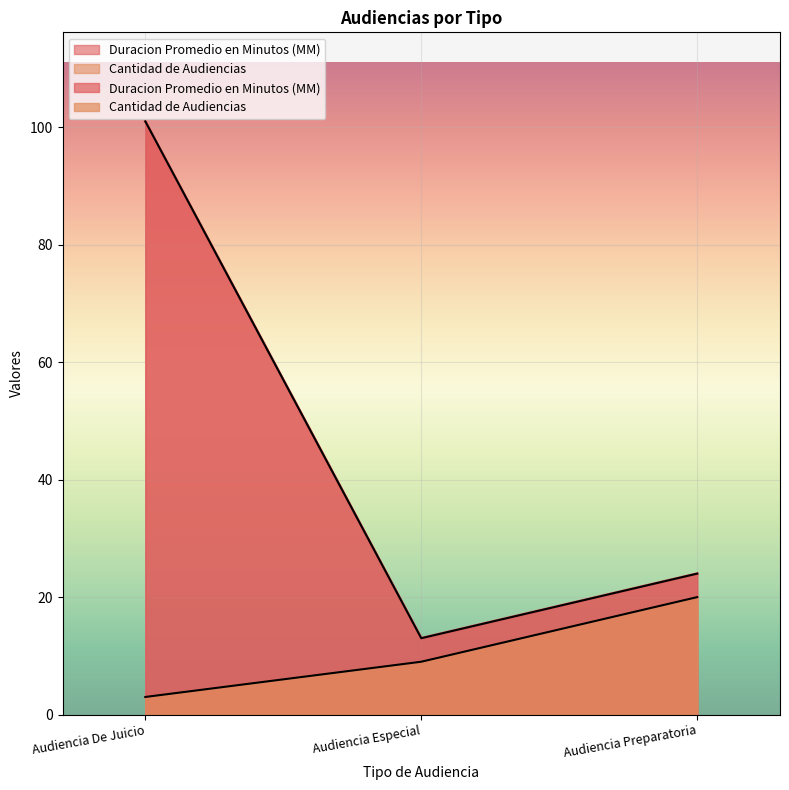

Count the Duracion Promedio en Minutos (MM) values in the range 13 to 101.

3